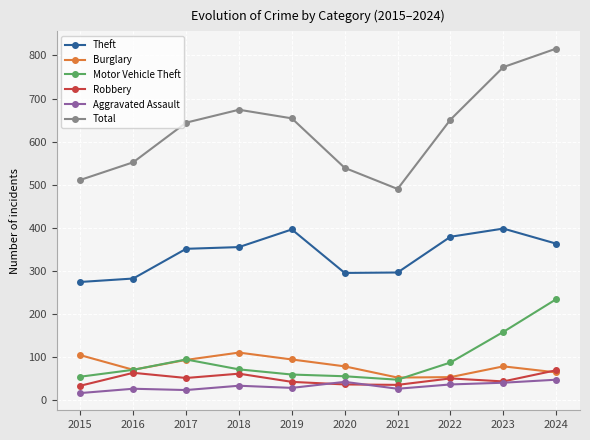

What is the lowest value of the Burglary series?

52